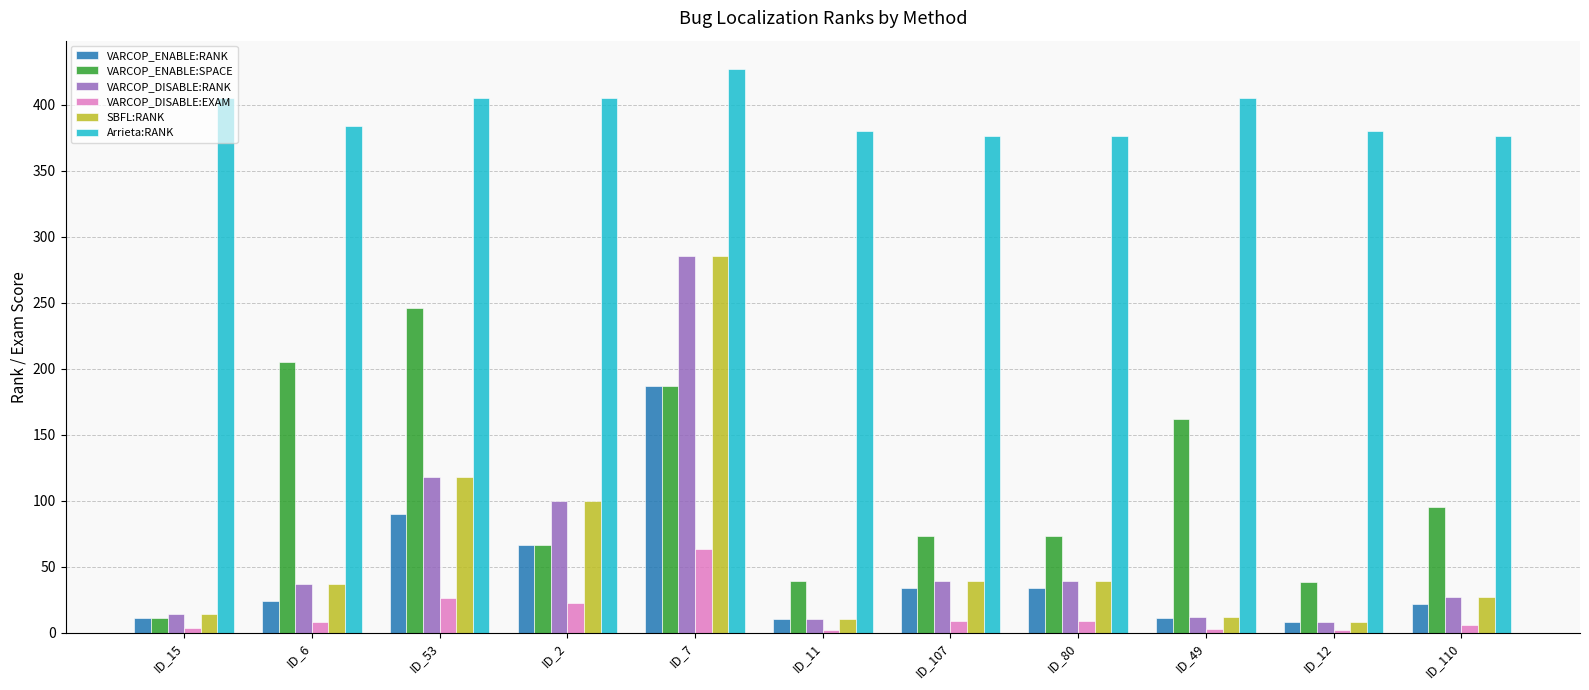

Which series changed the most between ID_6 and ID_49?

VARCOP_ENABLE:SPACE